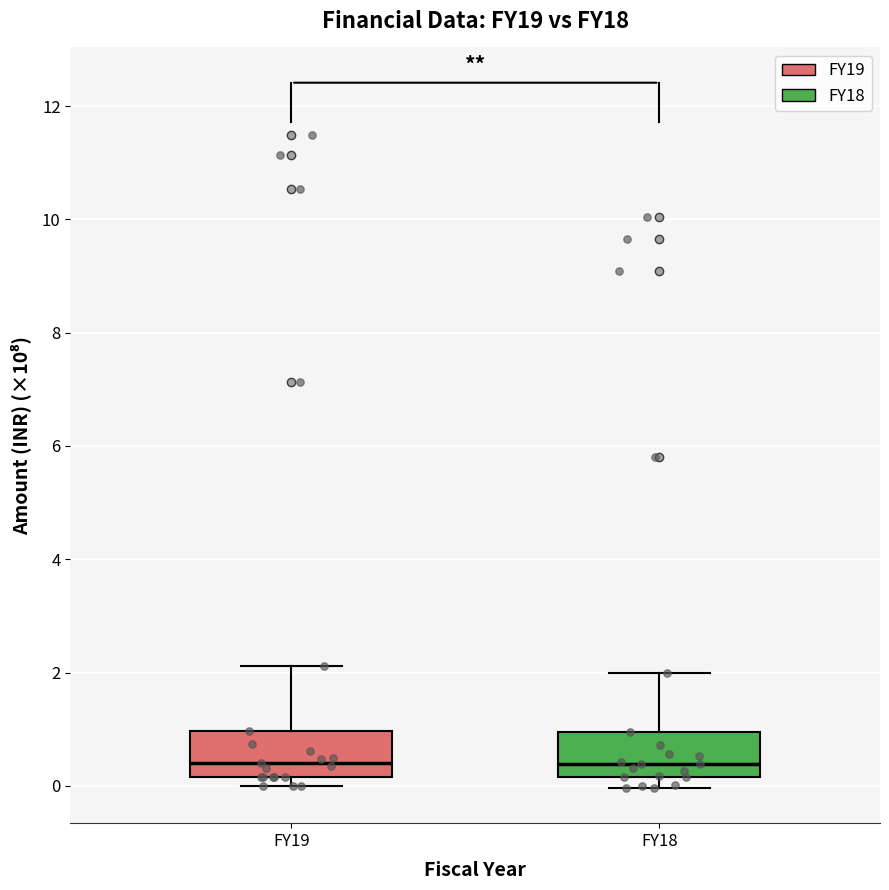

Reading left to right, read every box against the y-axis: the position of its median line, the range the box covers, and the ends of its whiskers. The values are not printed on the chart, so give them approximately, as read against the axis.

FY19: median 0.4, box 0.2 to 1.0, whiskers 0.0 to 2.2
FY18: median 0.4, box 0.2 to 1.0, whiskers 0.0 to 2.0